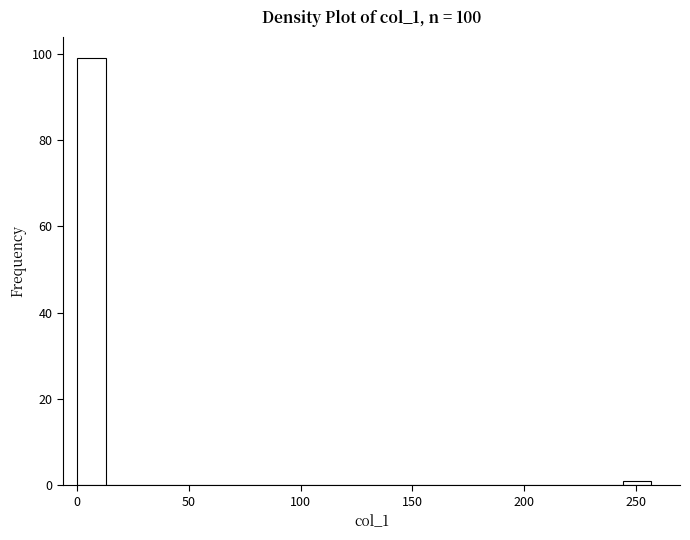

Read against the x-axis, roughly where is the centre of the tallest bar?

5